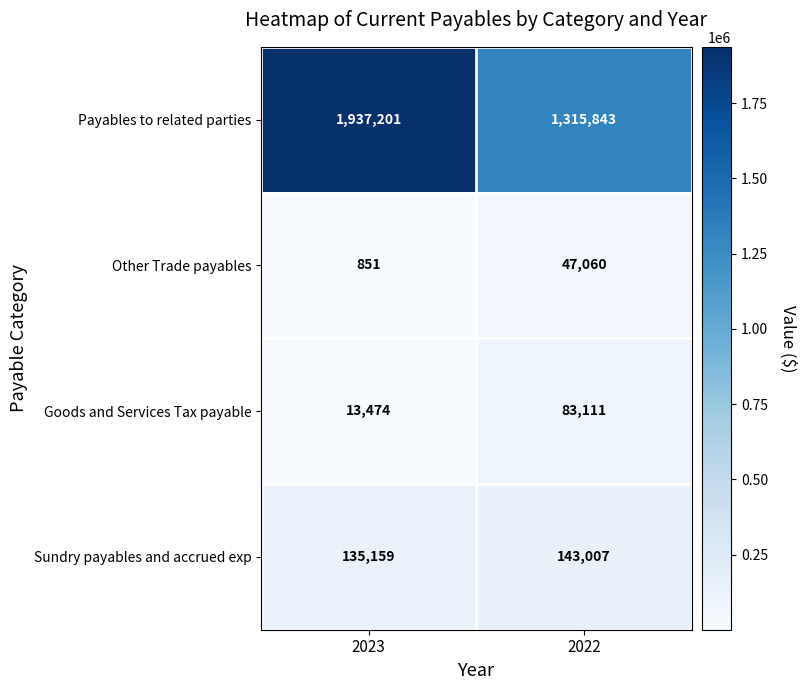

What is the difference between the maximum and minimum values in the Other Trade payables series?

46209